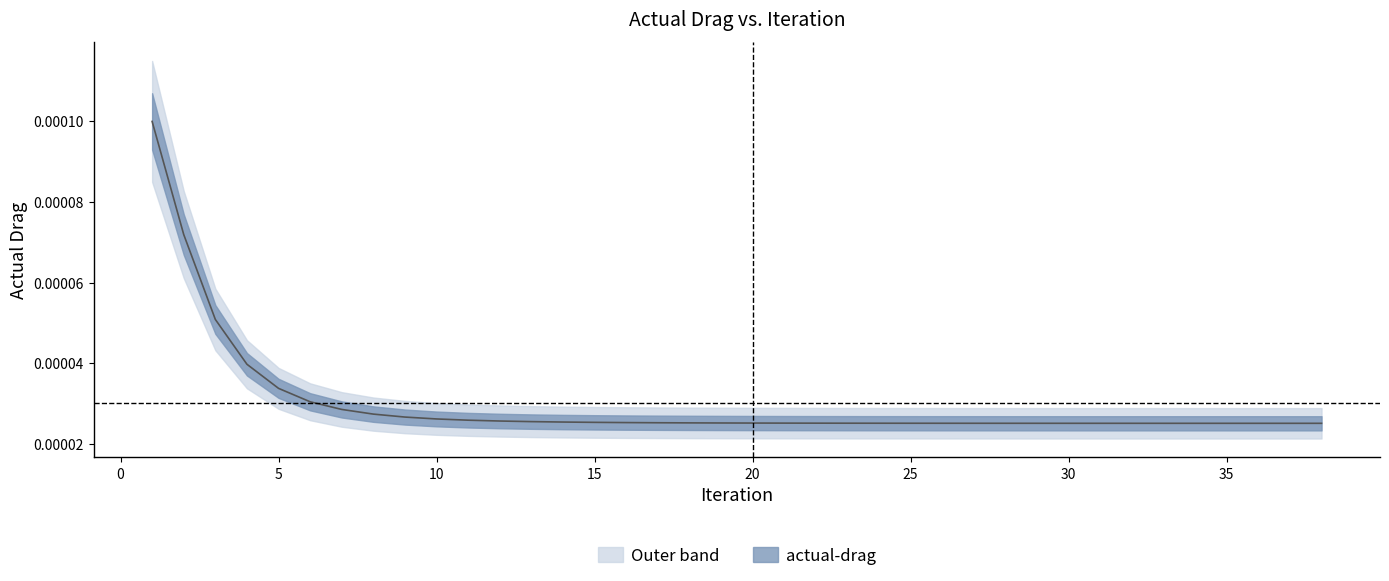

Is it true that the value at 9 is 0.0?

False